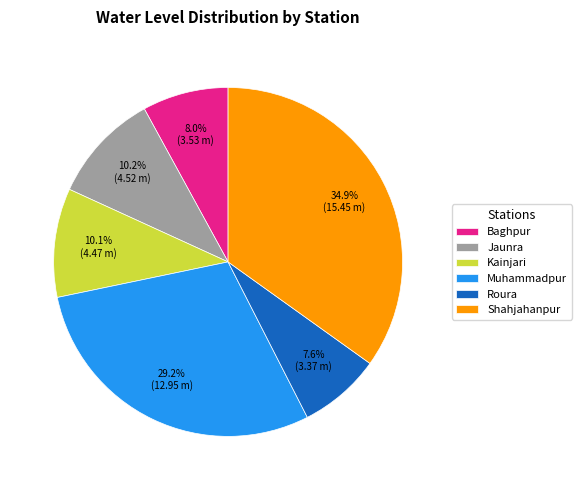

Which slice is the largest?

Shahjahanpur